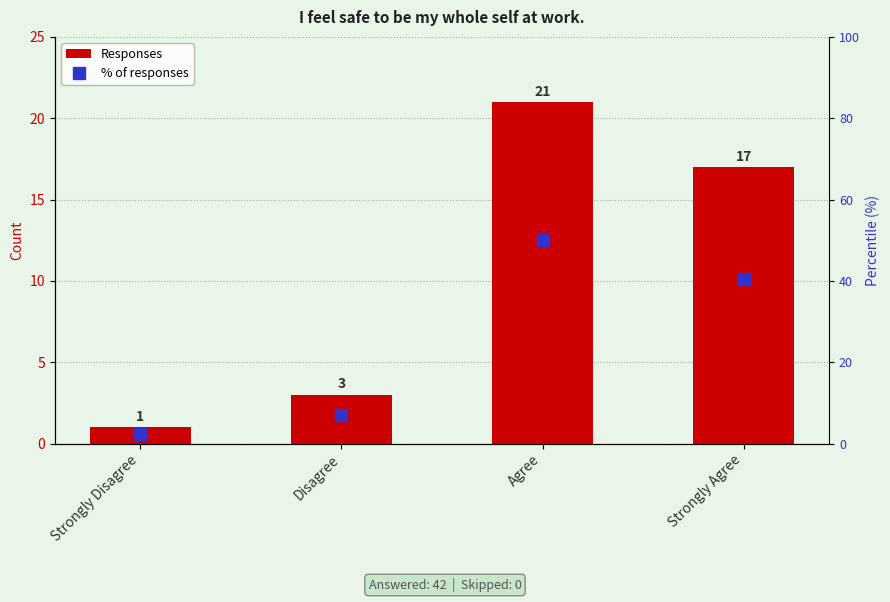

What are all the series names shown in the legend?

Responses, % of responses